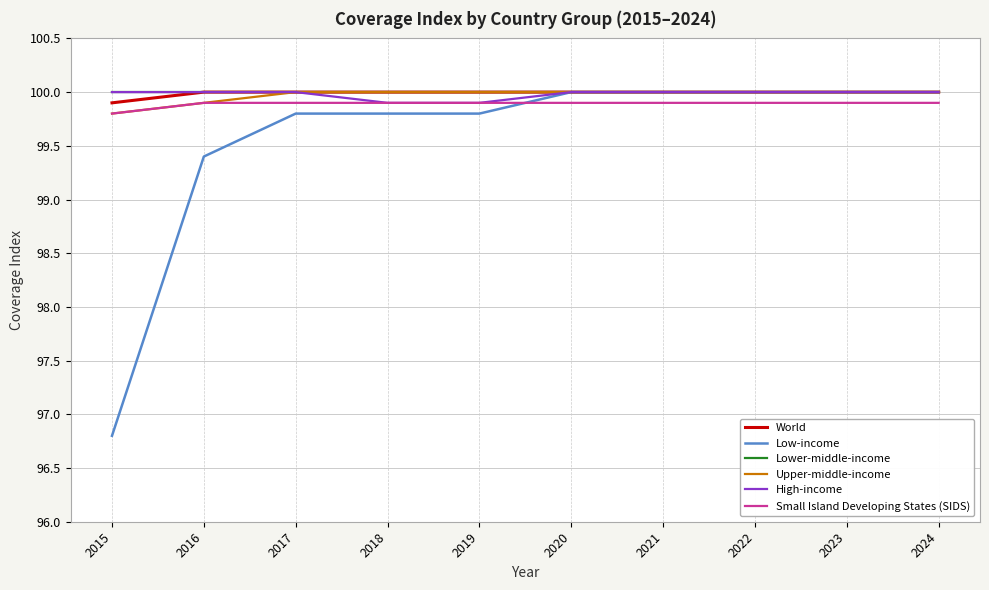

What is the maximum value shown in the chart?

100.0